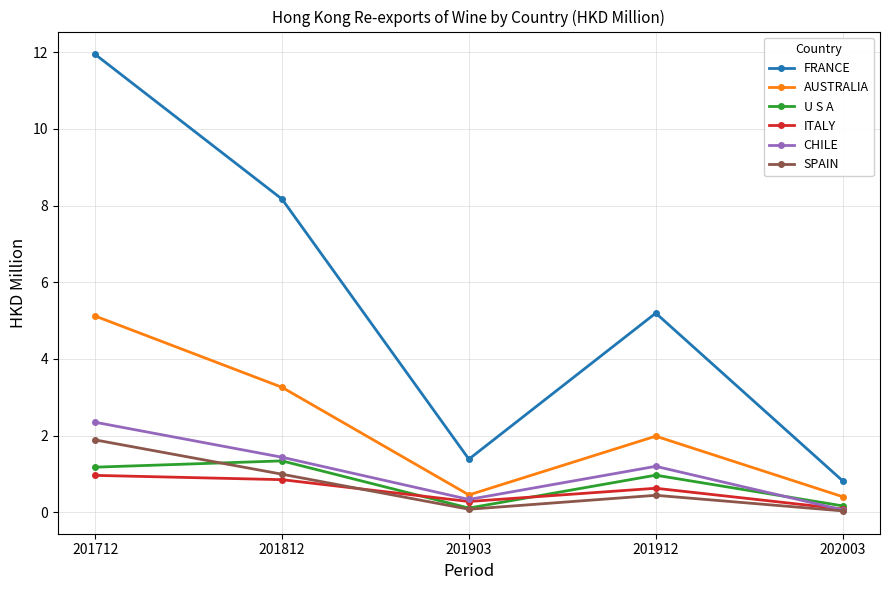

At how many categories does at least one series exceed 10?

1